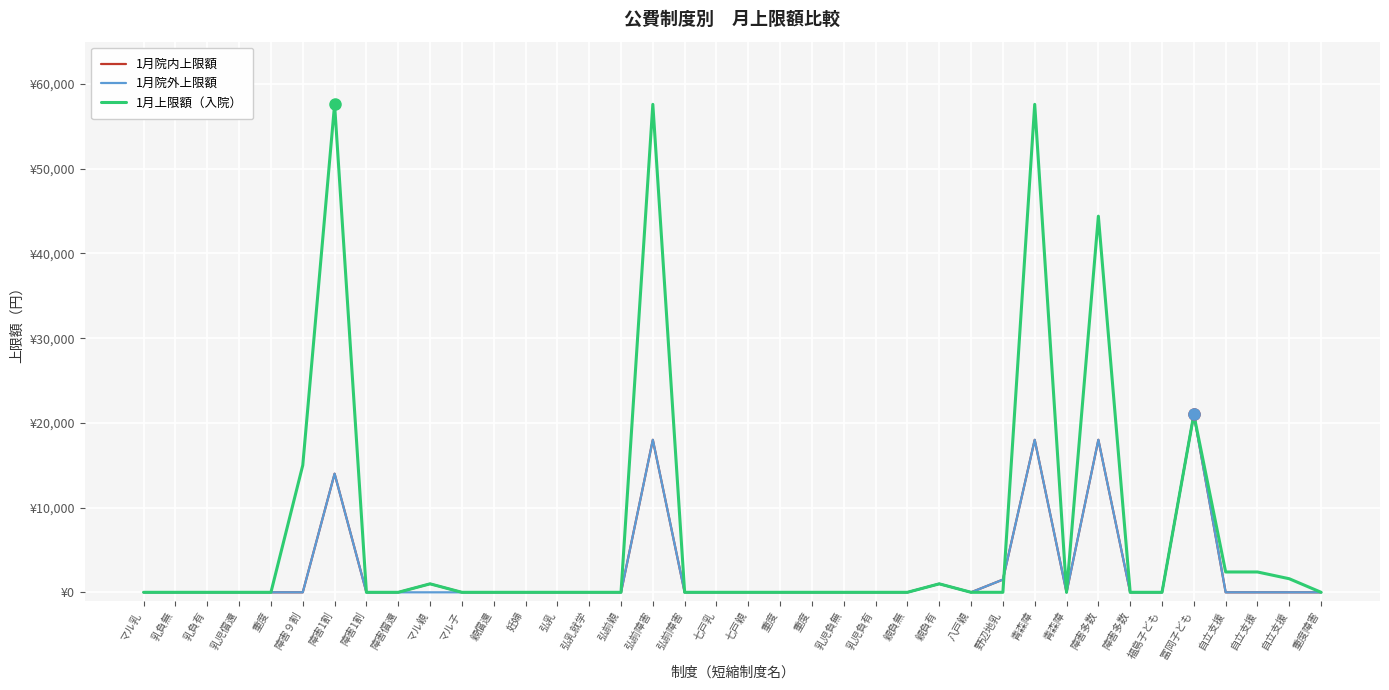

Rank the categories by 1月院内上限額 value from lowest to highest.

マル乳, 乳負無, 乳負有, 乳児償還, 重度, 障害９割, 障害1割, 障害償還, マル子, 親償還, 妊婦, 弘乳, 弘乳就学, 弘前親, 弘前障害, 七戸乳, 七戸親, 重度, 重度, 乳児負無, 乳児負有, 親負無, 八戸親, 青森障, 障害多数, 福島子ども, 自立支援, 自立支援, 自立支援, 重度障害, マル親, 親負有, 野辺地乳, 障害1割, 弘前障害, 青森障, 障害多数, 冨岡子ども